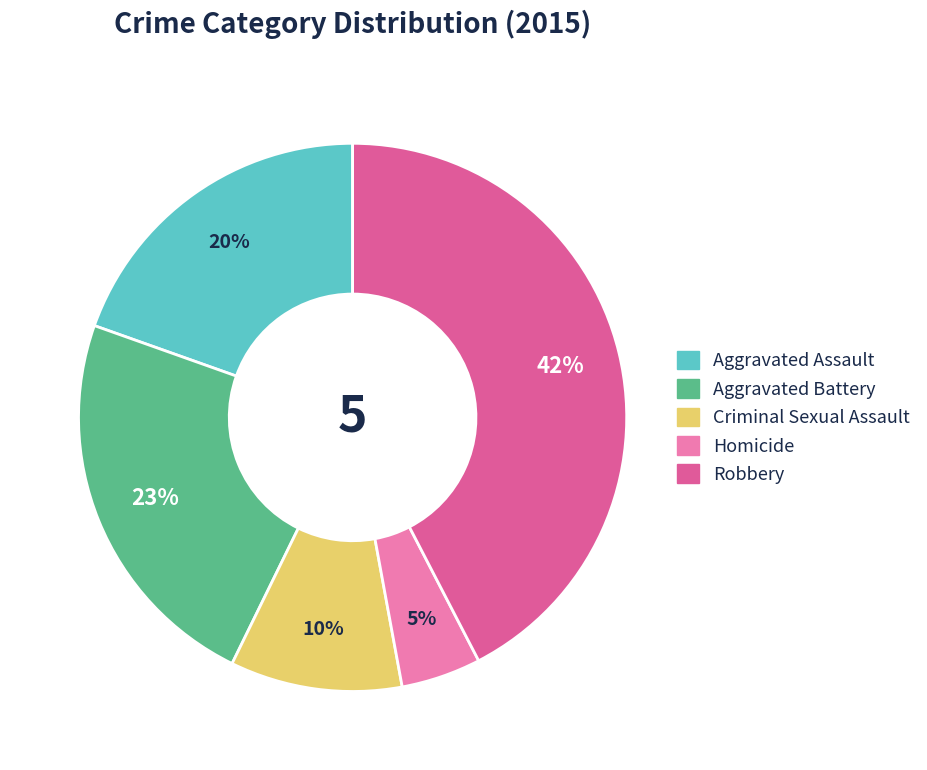

Which category has the smallest portion of the pie?

Homicide